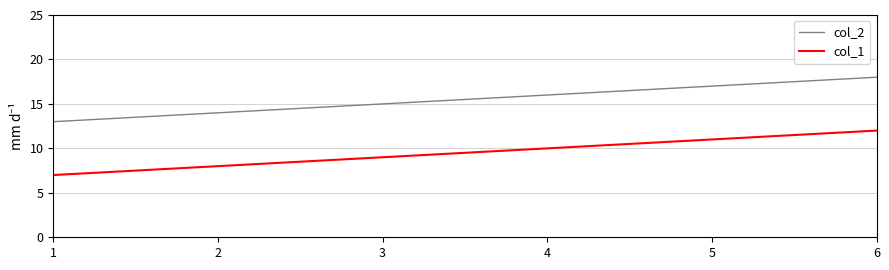

What is the maximum value for col_2?

18